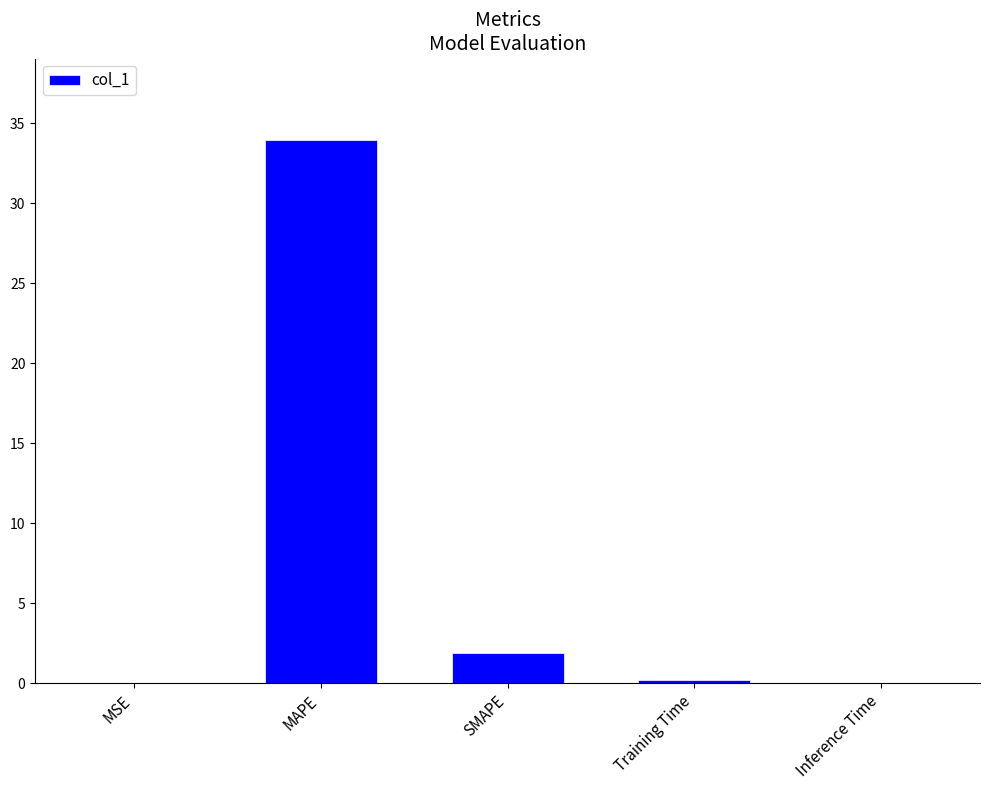

Which has a higher value, SMAPE or Training Time?

SMAPE